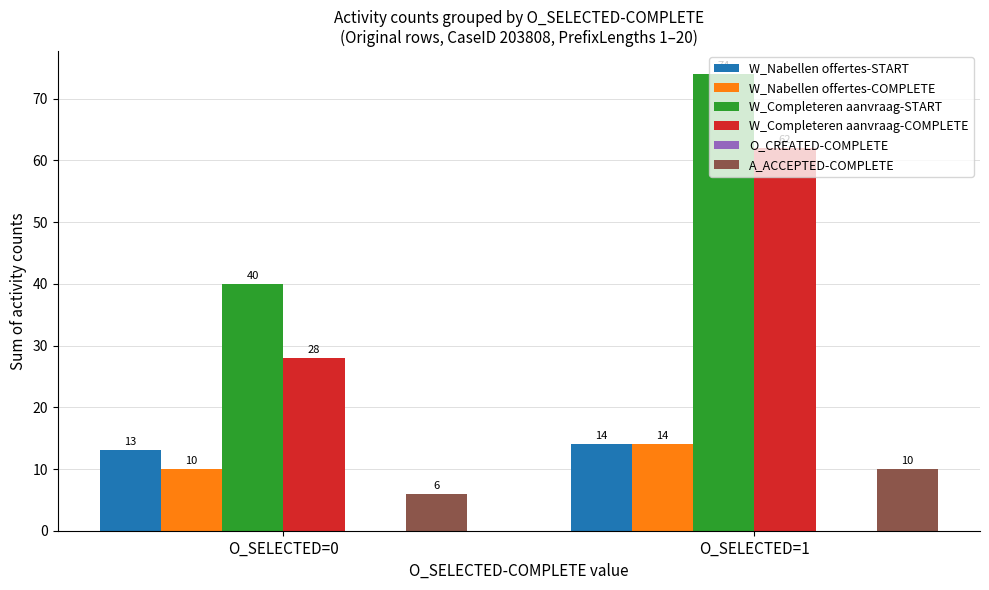

How many bars are there in total?

10